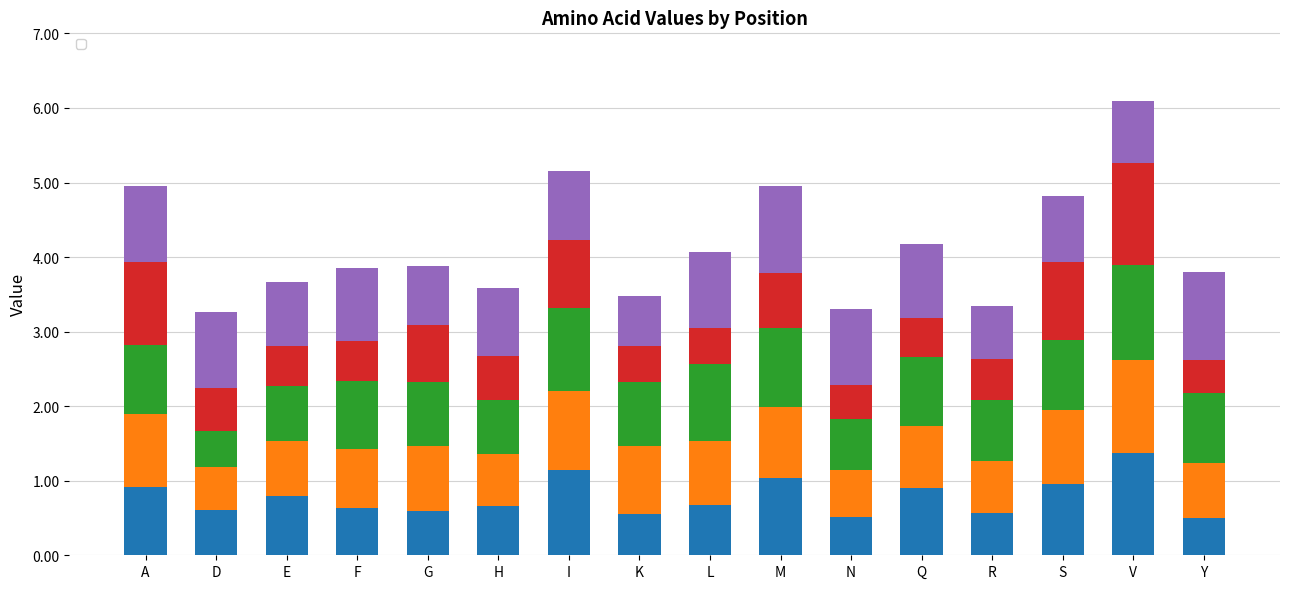

What is the label of the 6th bar from the left?

H